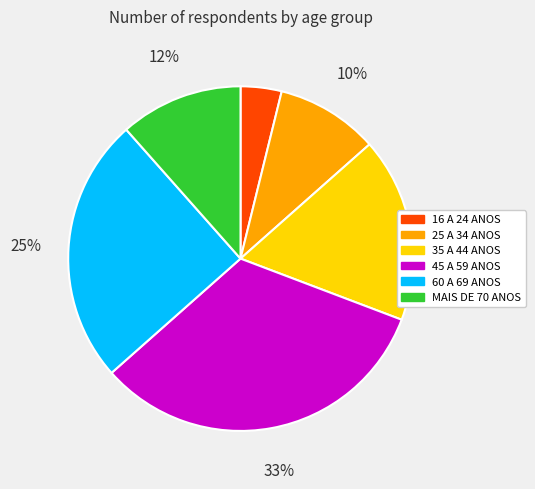

True or false: 45 A 59 ANOS accounts for 39% of the total.

False